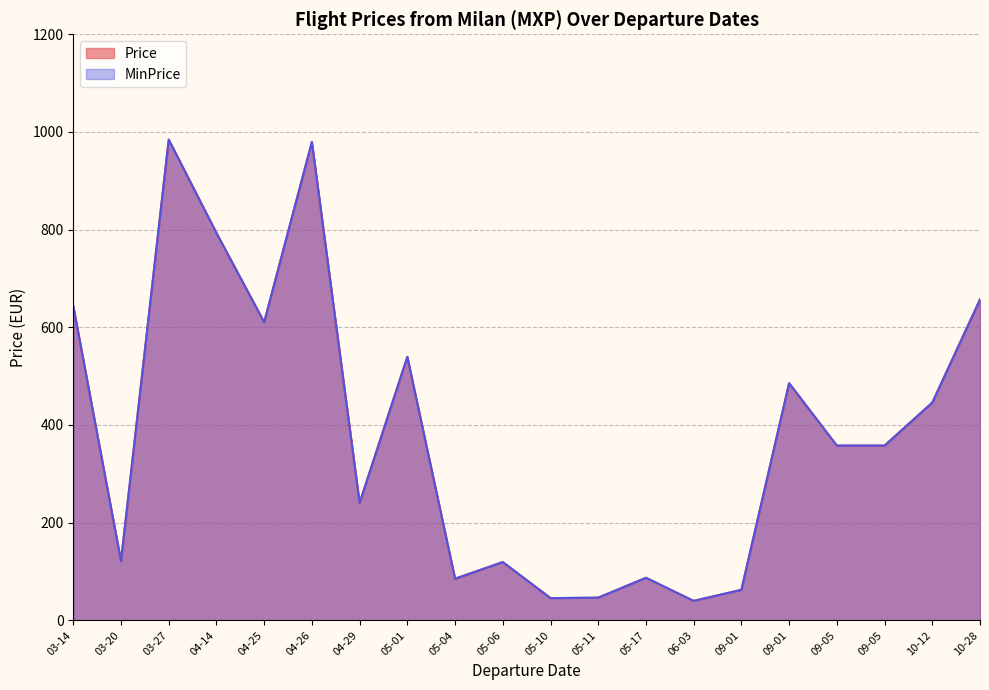

What is the total value across all series at 2023-05-17?

174.2